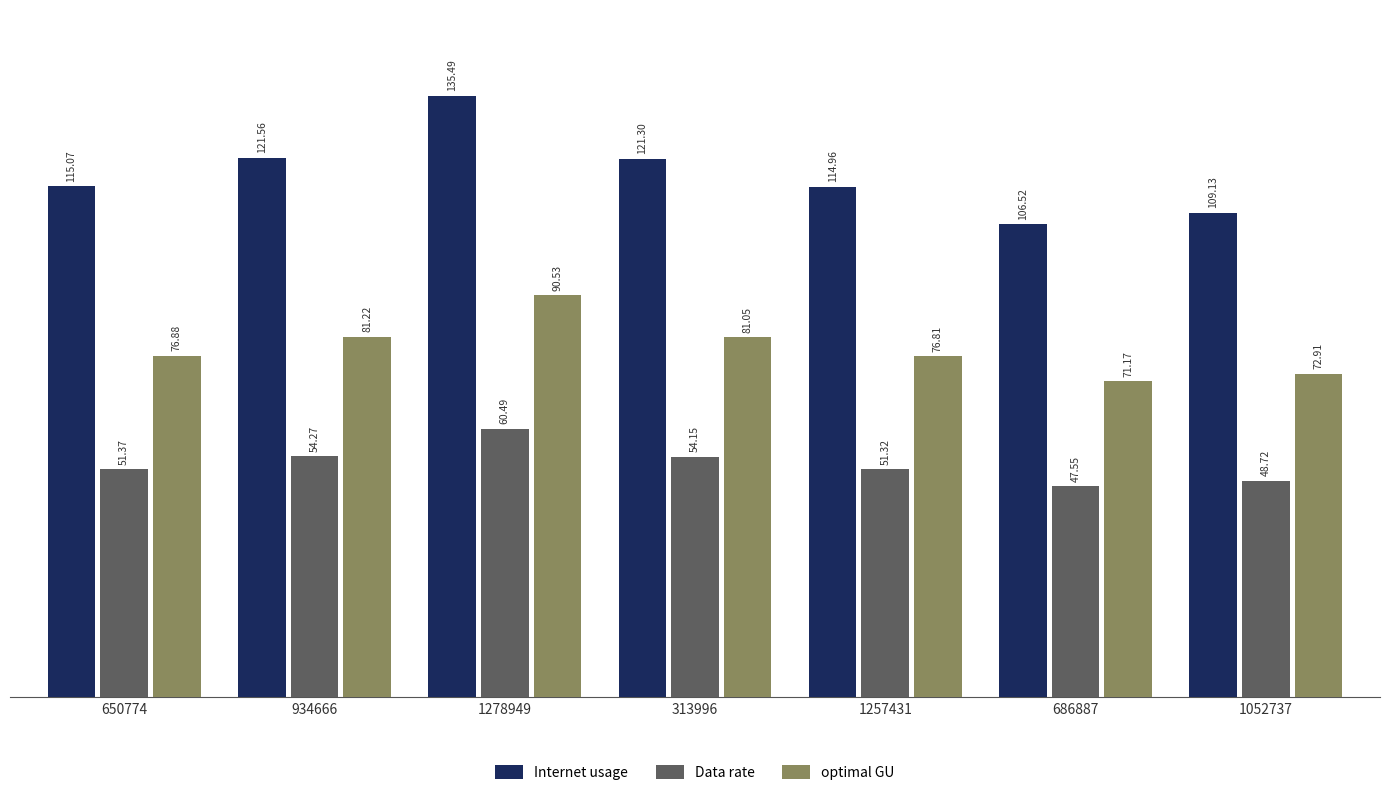

Which series has the largest total across all categories?

Internet usage